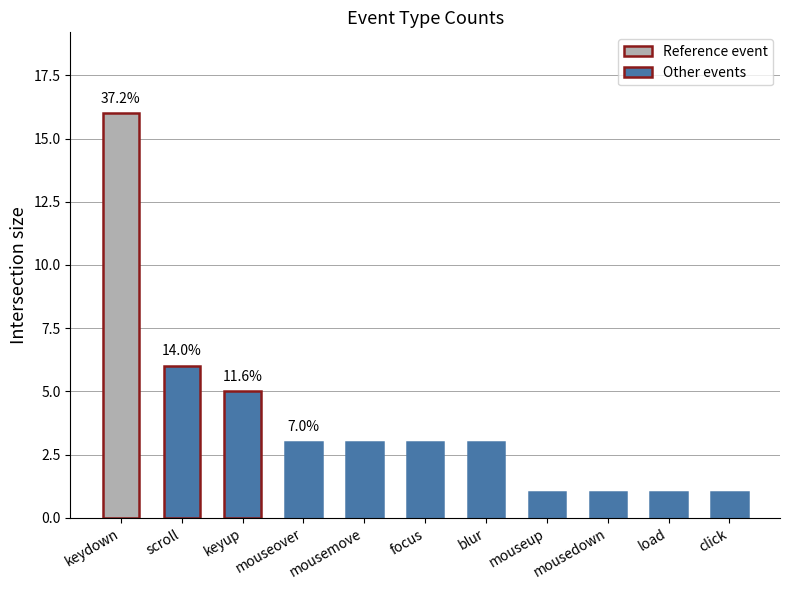

How many distinct data groups are displayed?

1